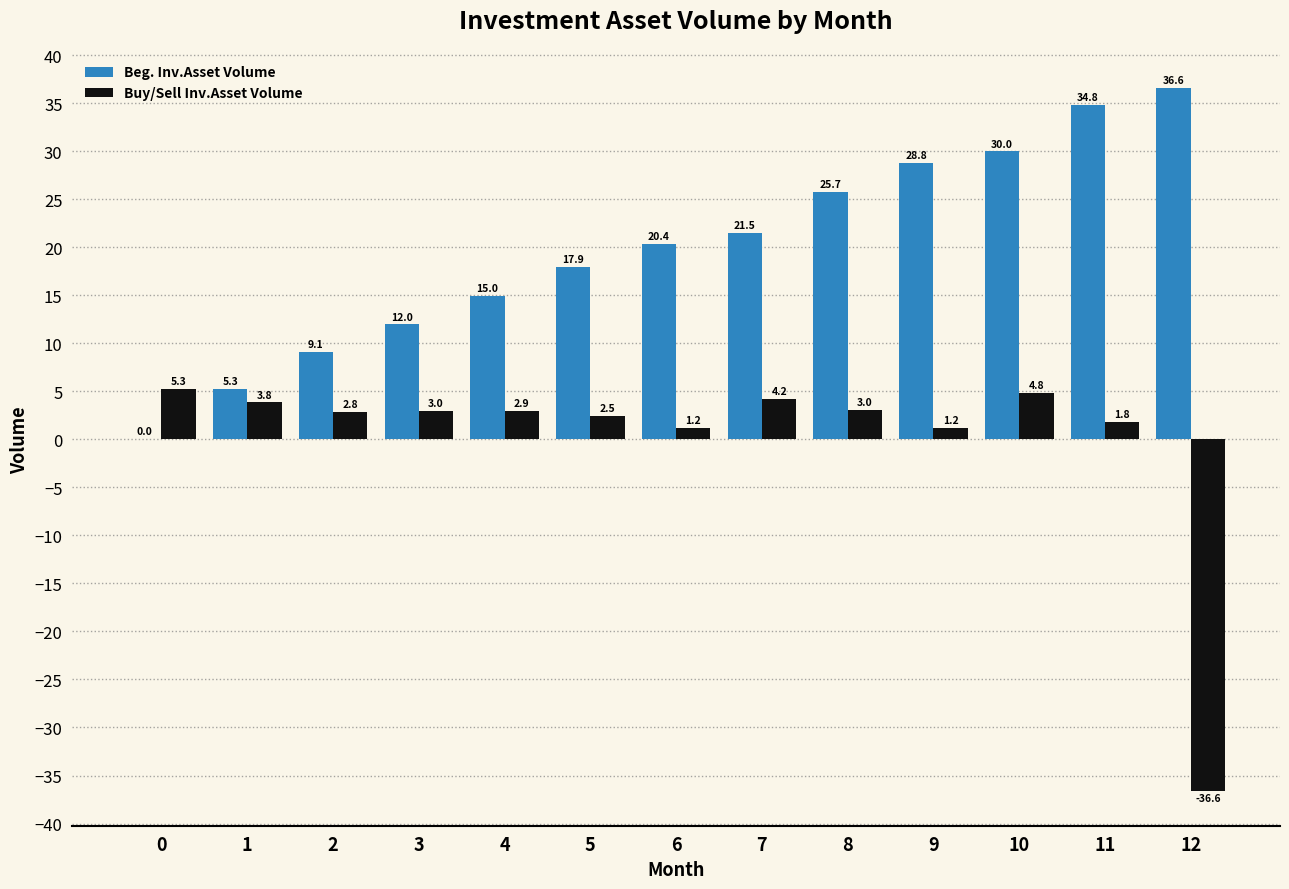

True or false: Beg. Inv.Asset Volume has a value of 35.4 at 7.

False